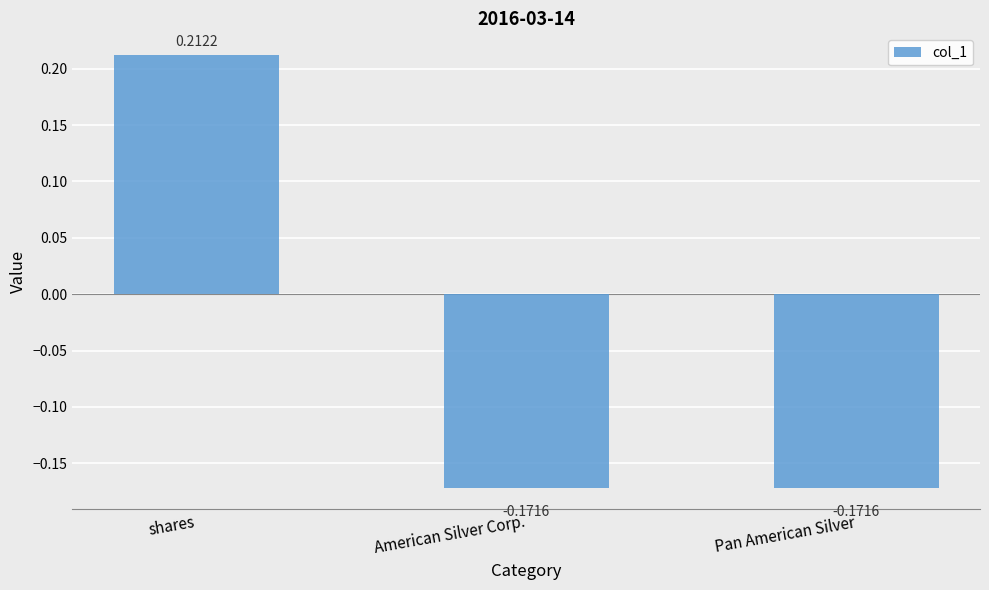

What is the label of the 1st bar from the left?

shares